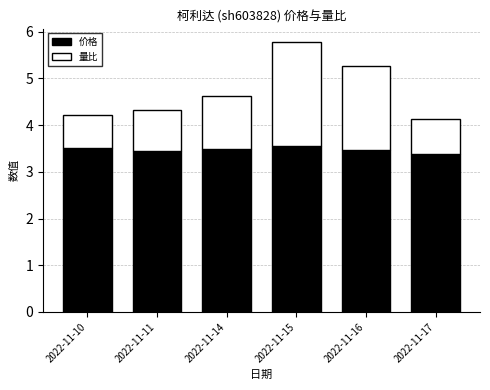

The 价格 series shows 3.5 at 2022-11-15. True or false?

True